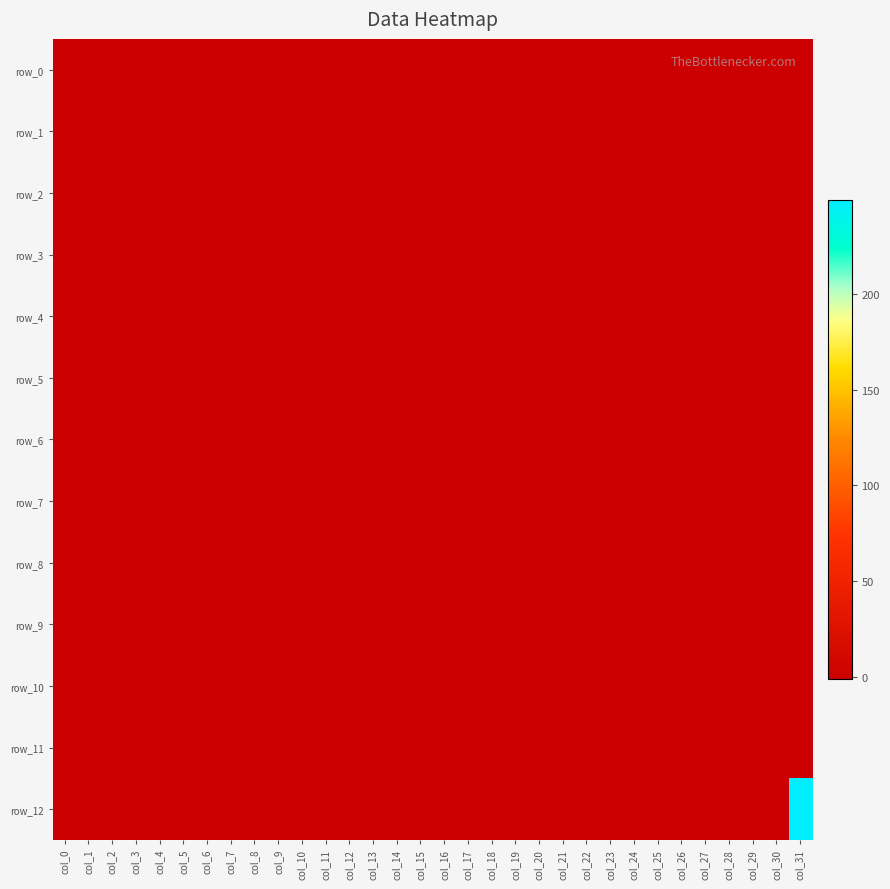

What is the minimum value shown in the chart?

-1